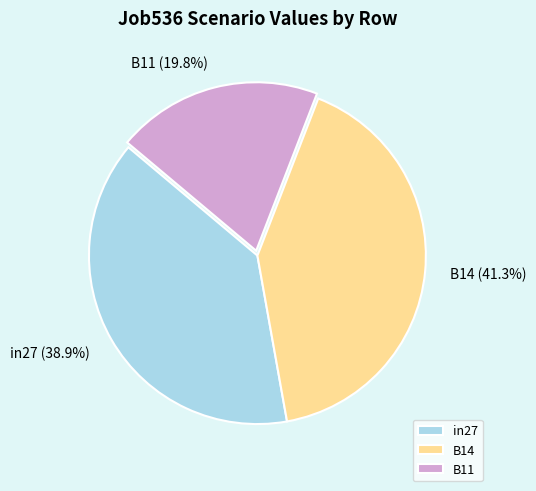

How many segments does this pie chart have?

3